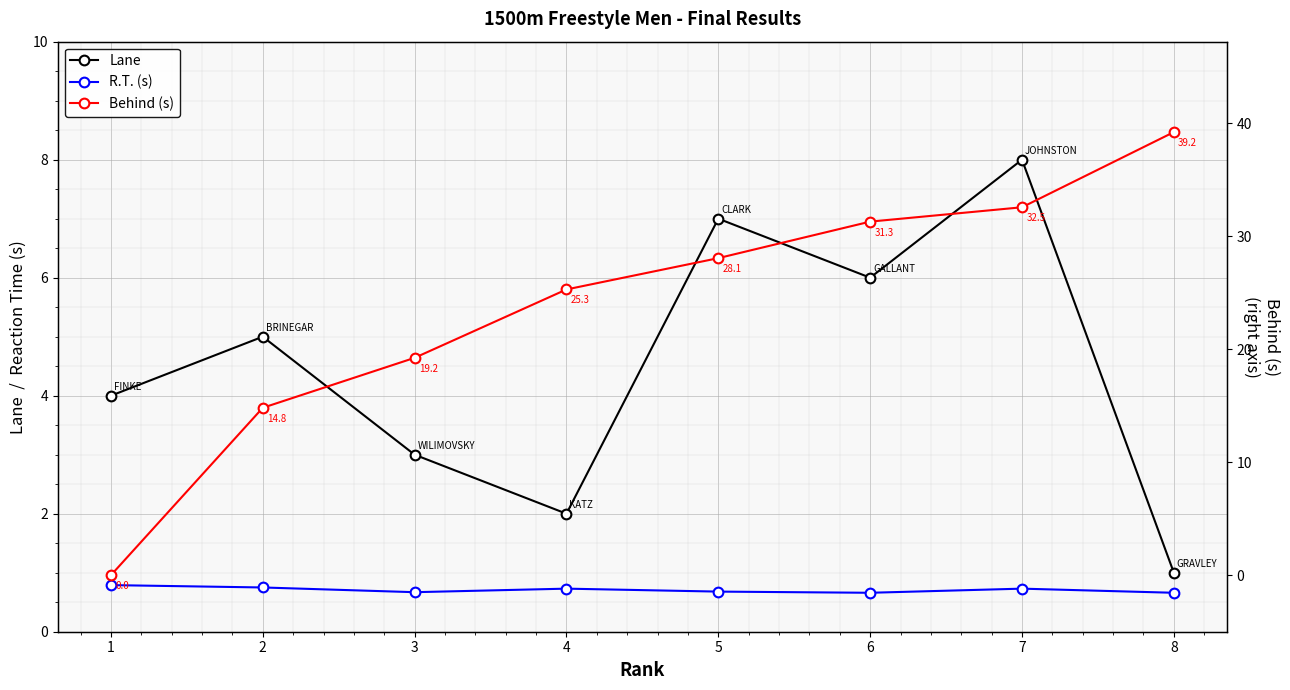

Reading left to right, transcribe all the data shown in this chart.

Lane: 4.0	5.0	3.0	2.0	7.0	6.0	8.0	1.0
R.T. (s): 0.8	0.8	0.7	0.7	0.7	0.7	0.7	0.7
Behind (s): 0.0	14.8	19.2	25.3	28.1	31.3	32.5	39.2